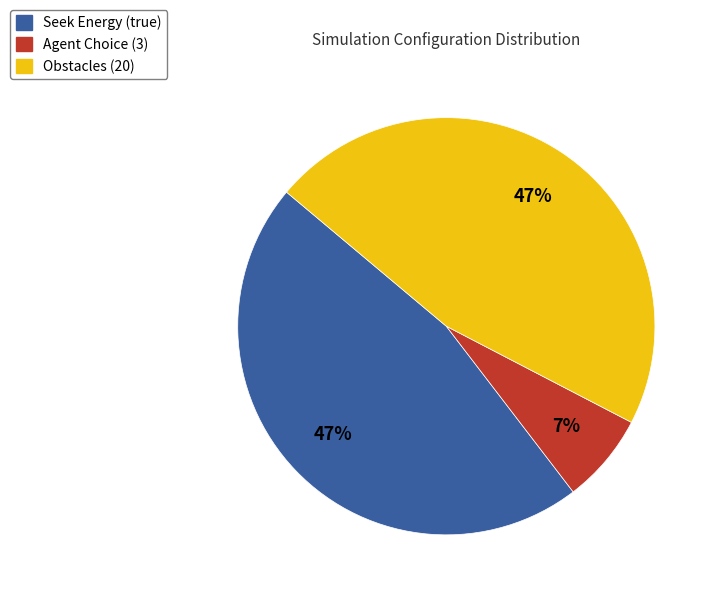

Count the number of slices in the pie.

3